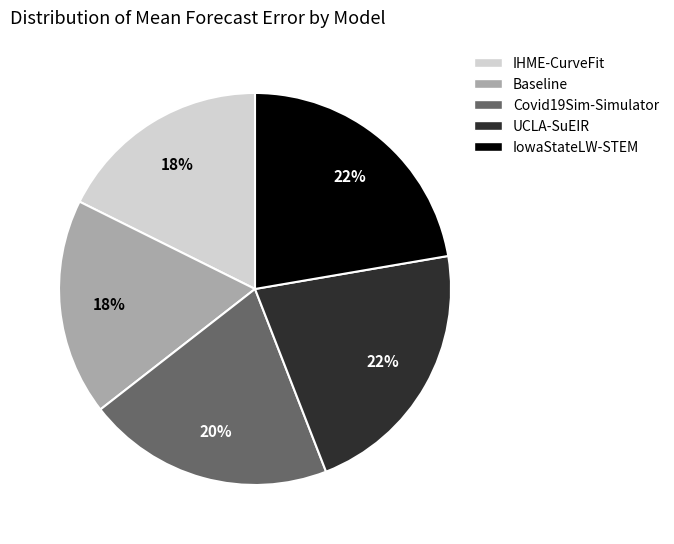

Count the number of slices in the pie.

5